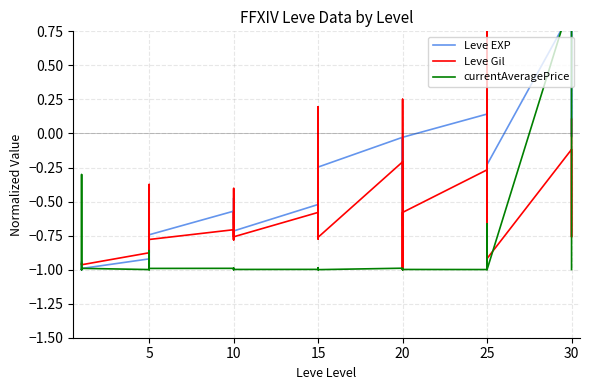

What are all the series names shown in the legend?

Leve EXP, Leve Gil, currentAveragePrice